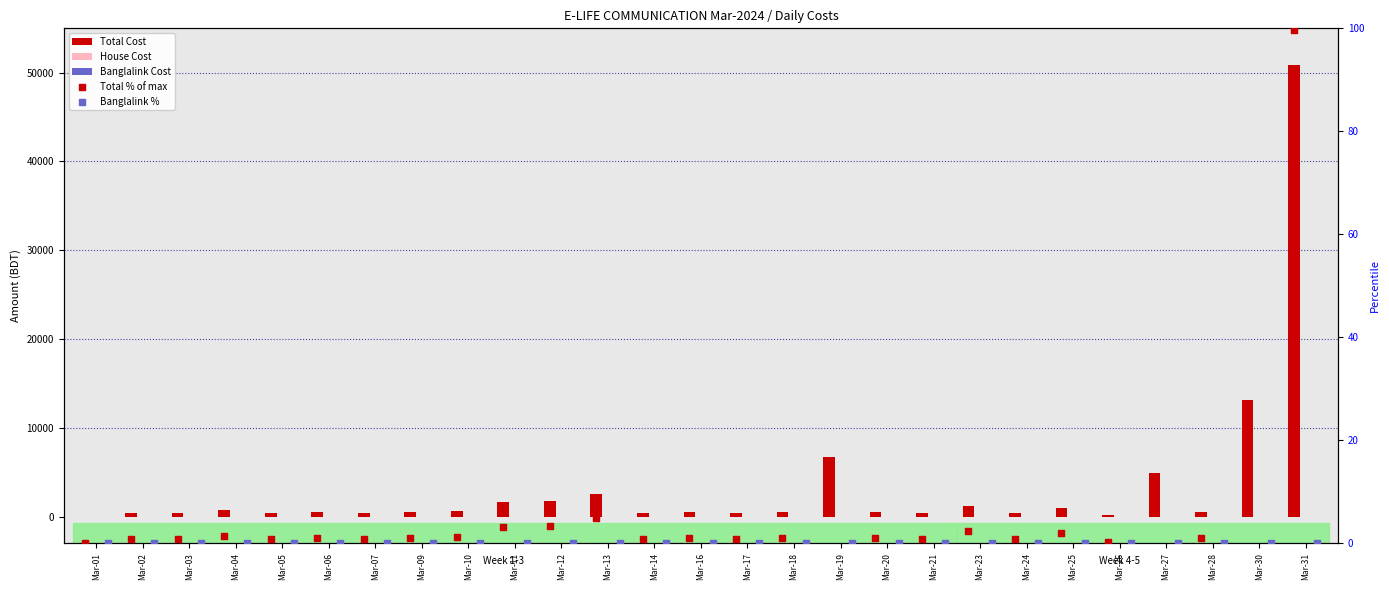

Which series has the widest spread of Y values?

Total Cost